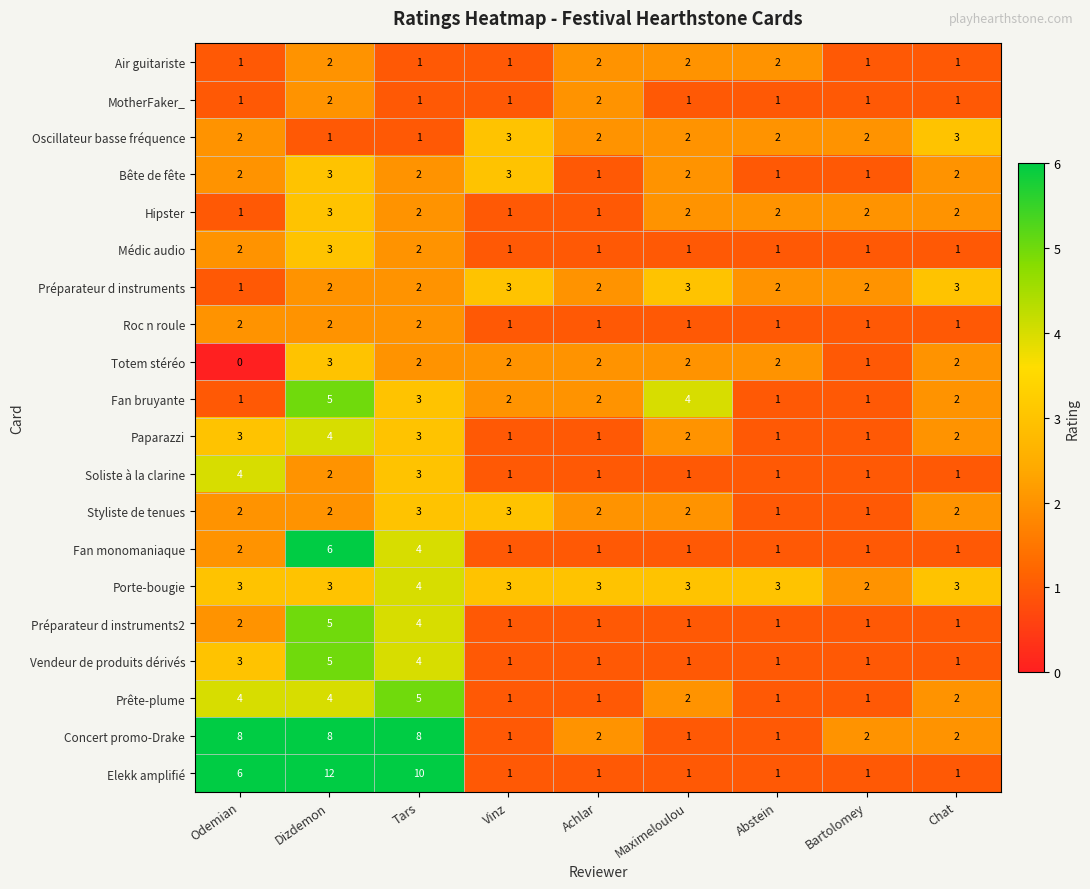

At which category is the sum across all series the highest?

Dizdemon